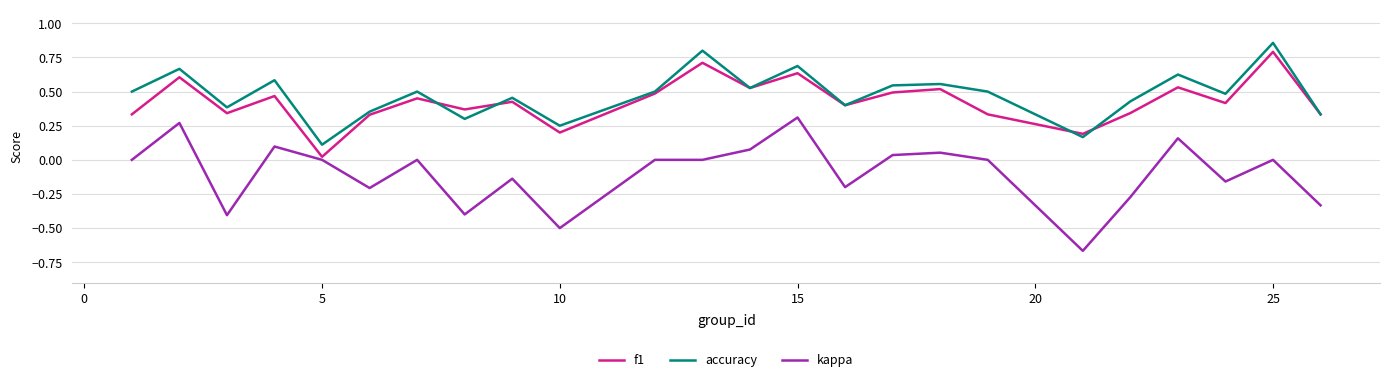

Which series has the largest total across all categories?

accuracy